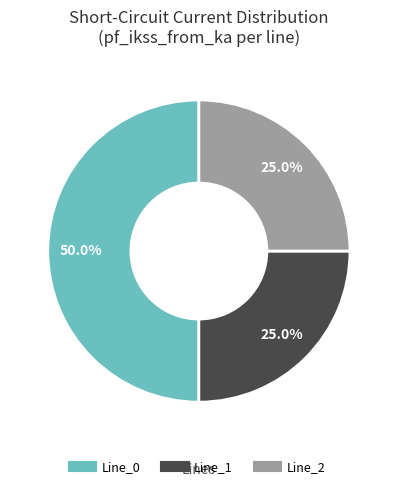

What percentage is the Line_1 slice, to the nearest percent?

25%